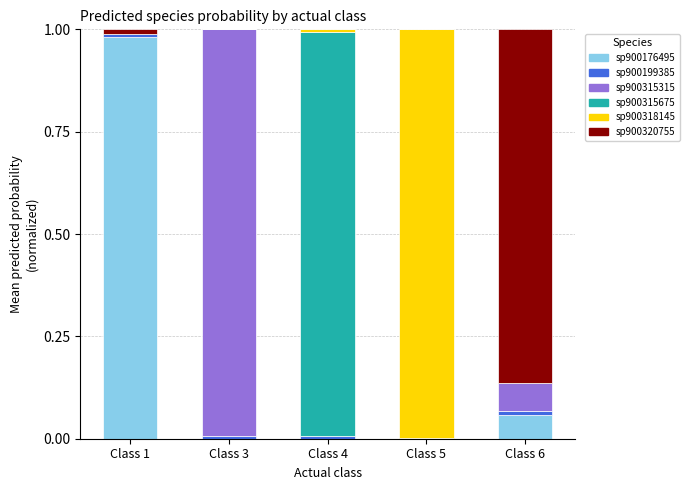

Is it true that sp900176495 equals 1.5 at Class 1?

False